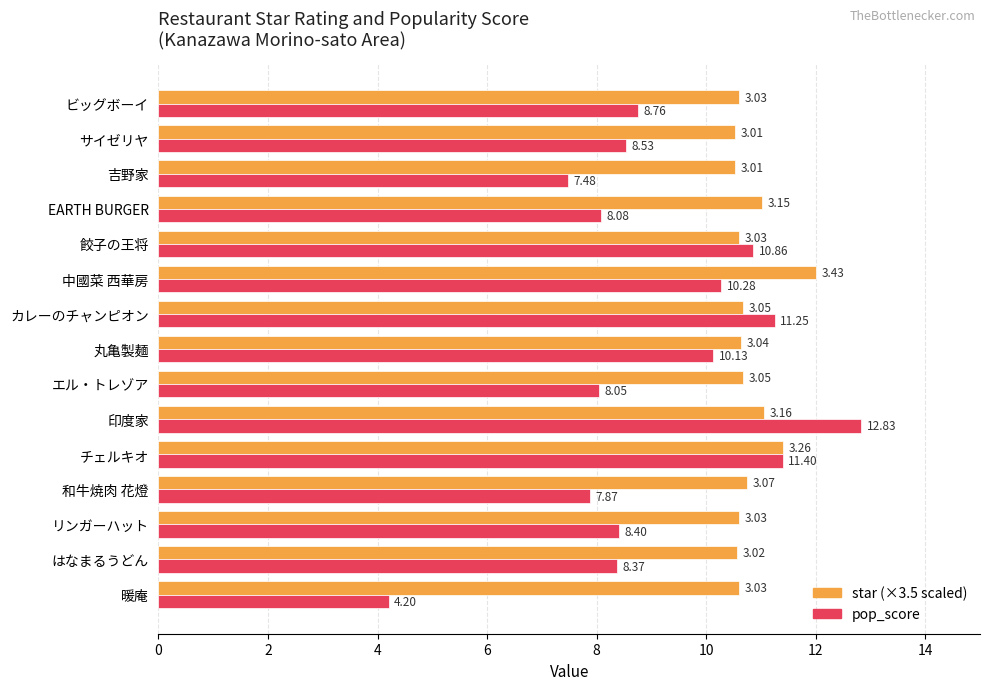

At which category is the sum across all series the highest?

印度家